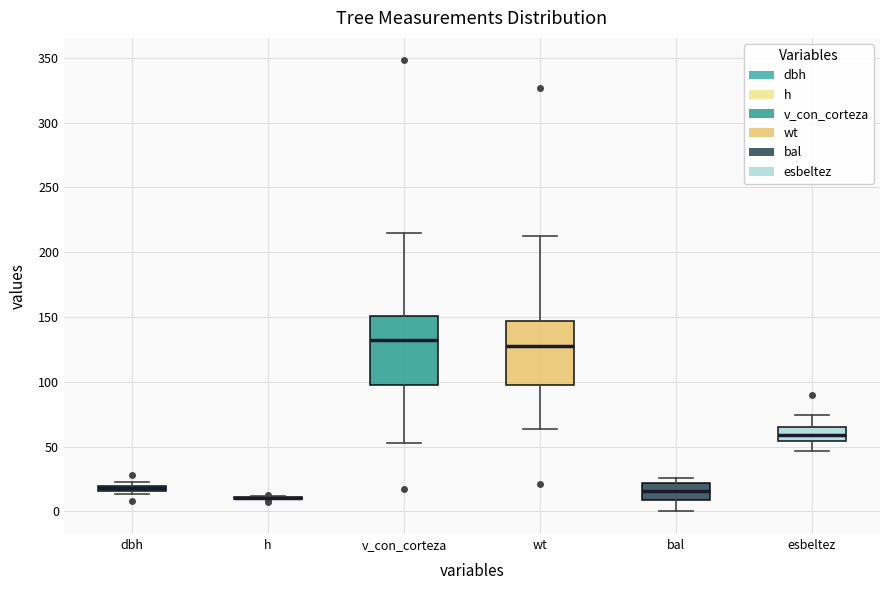

Where is the lower edge of the box for bal on the y-axis? The values are not printed on the chart, so give them approximately, as read against the axis.

10